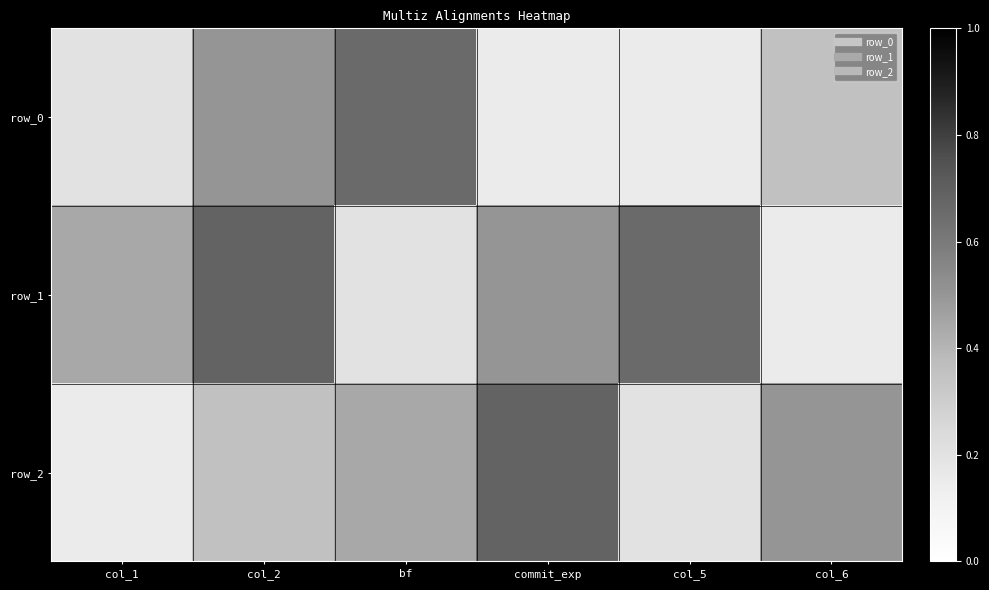

Reading right to left, transcribe all the data shown in this chart.

row_0: col_6=0.4	col_5=0.1	commit_exp=0.1	bf=0.7	col_2=0.5	col_1=0.2
row_1: col_6=0.1	col_5=0.7	commit_exp=0.5	bf=0.2	col_2=0.7	col_1=0.4
row_2: col_6=0.5	col_5=0.2	commit_exp=0.7	bf=0.4	col_2=0.4	col_1=0.1